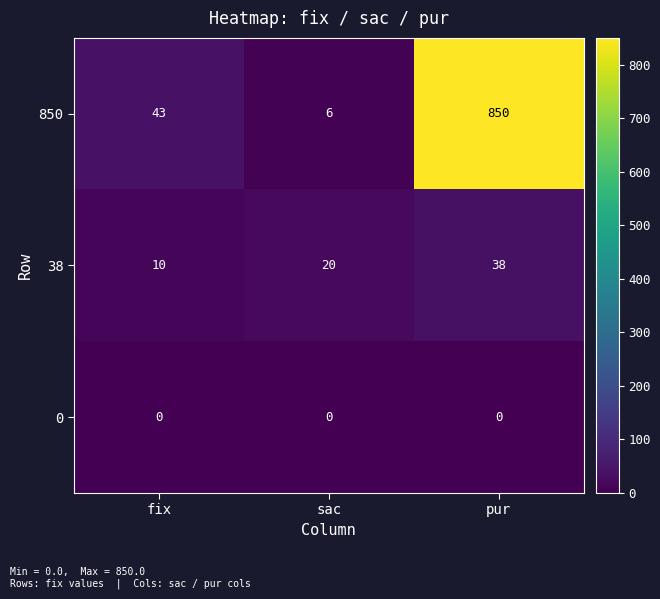

Which series has the largest range (max minus min)?

850